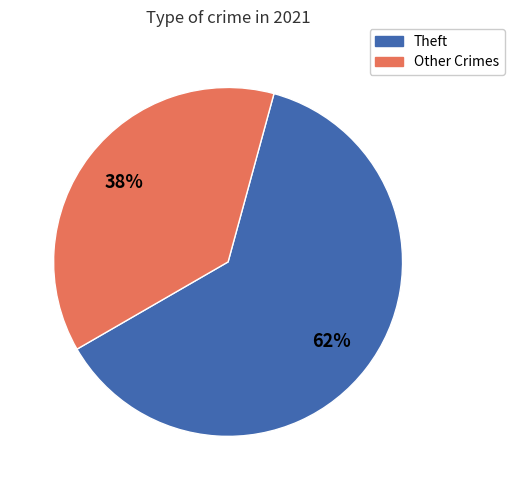

How many slices are in this pie chart?

2